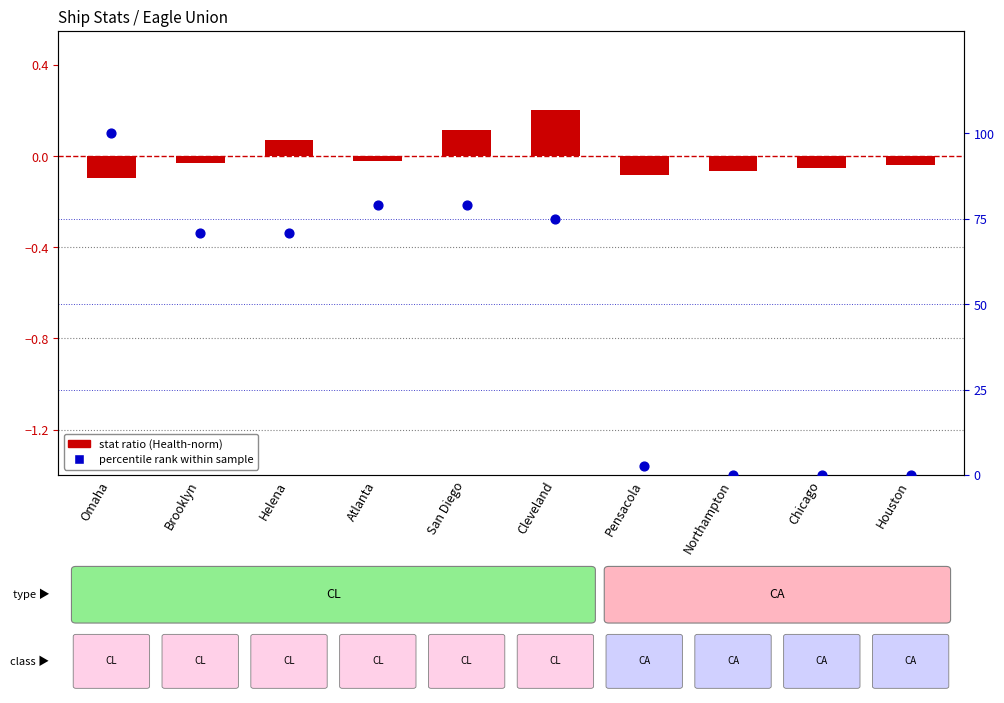

Which series has the widest spread of Y values?

percentile rank within sample